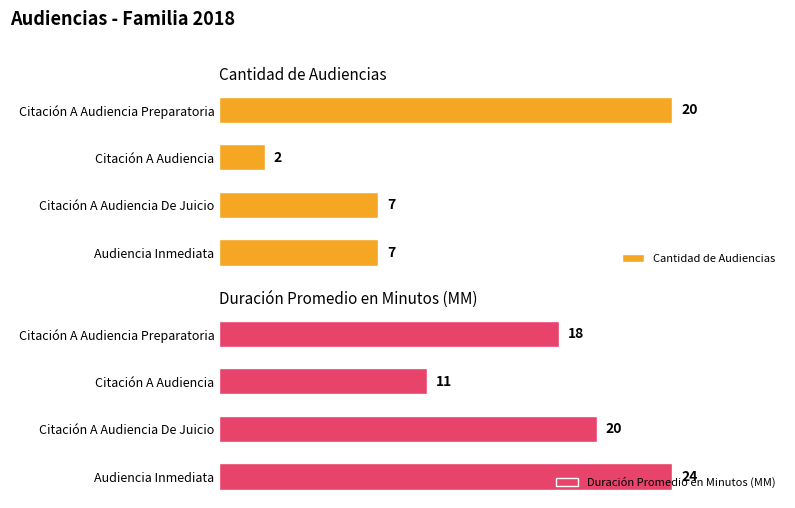

Where is Duración Promedio en Minutos (MM) nearest to the value 17?

Citación A Audiencia Preparatoria